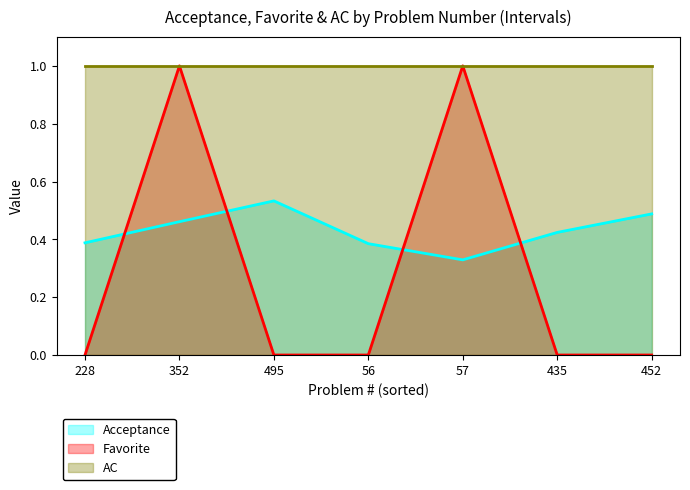

The value of Favorite at 56 is 0.7. True or false?

False